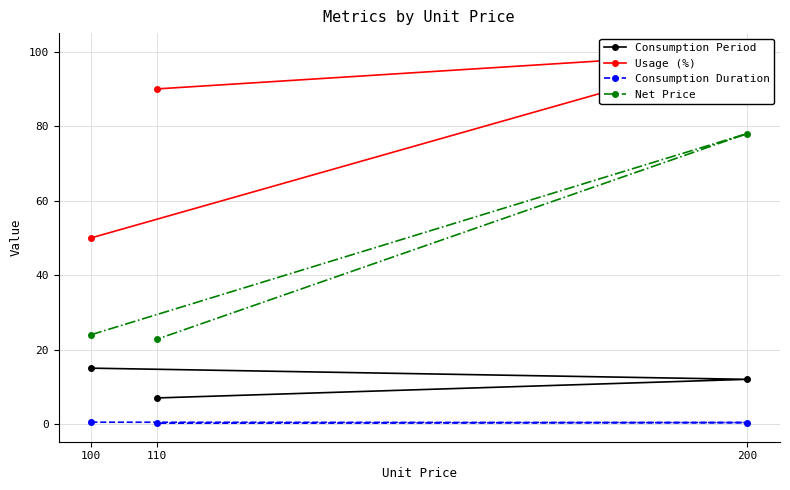

Which category has the lowest value in the Consumption Period series?

110